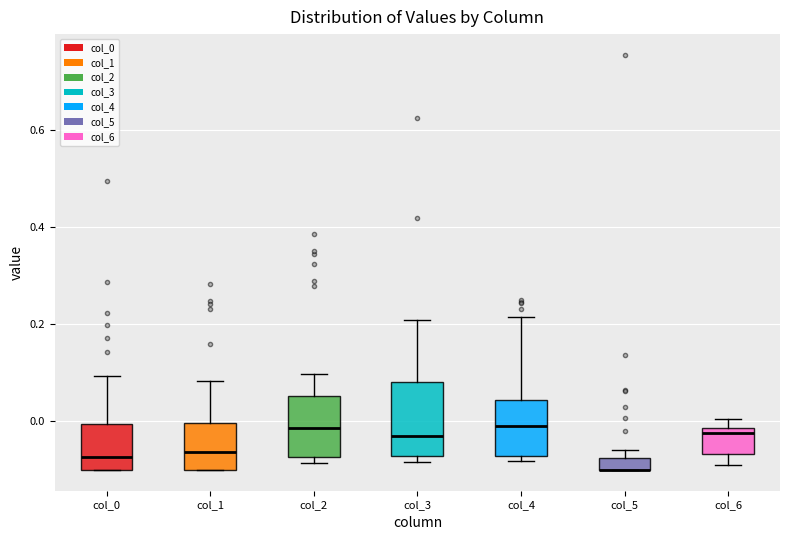

Where is the upper edge of the box for col_0 on the y-axis? The values are not printed on the chart, so give them approximately, as read against the axis.

0.00